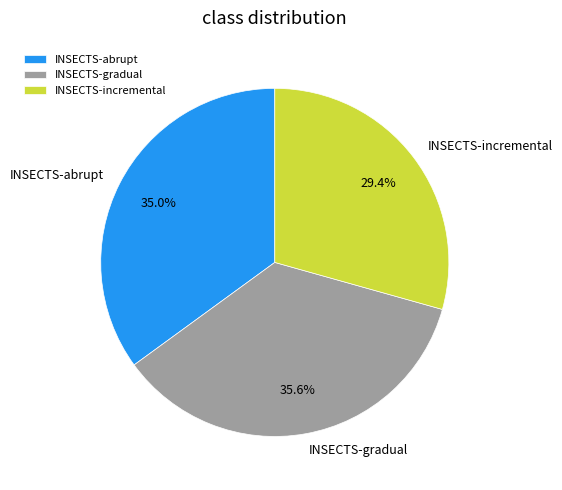

To the nearest percent, what is the average slice percentage?

33%